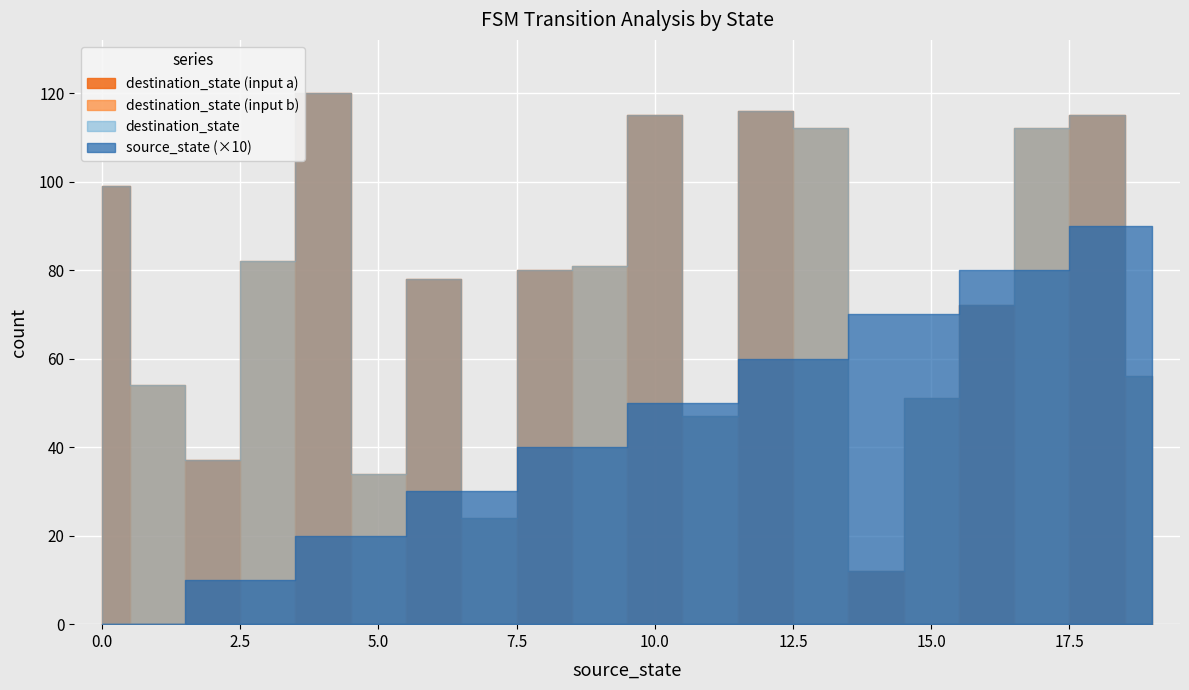

Where is the first local maximum for input_symbol_b?

1